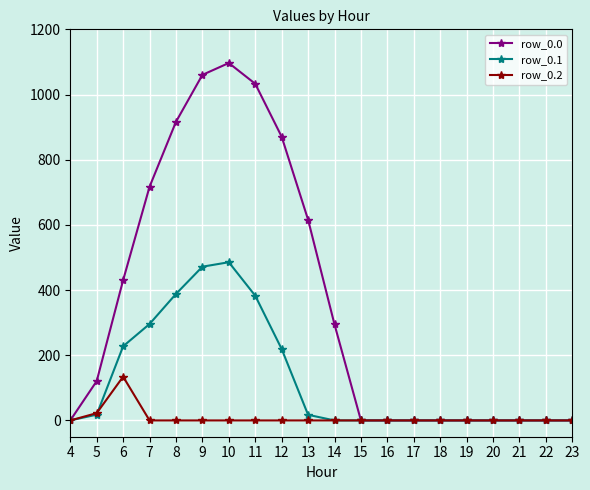

How many categories are shown in the chart?

20